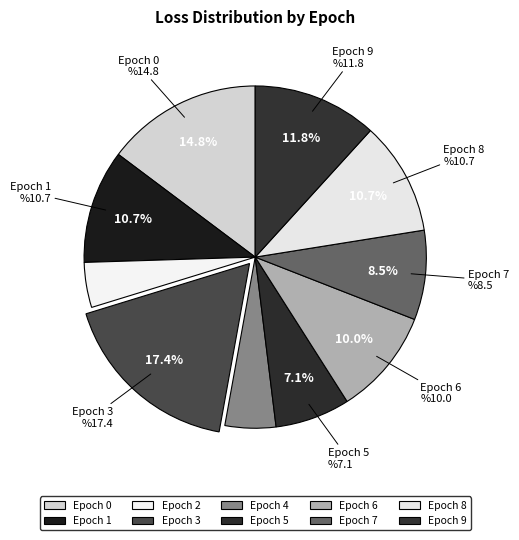

Count the number of slices in the pie.

10